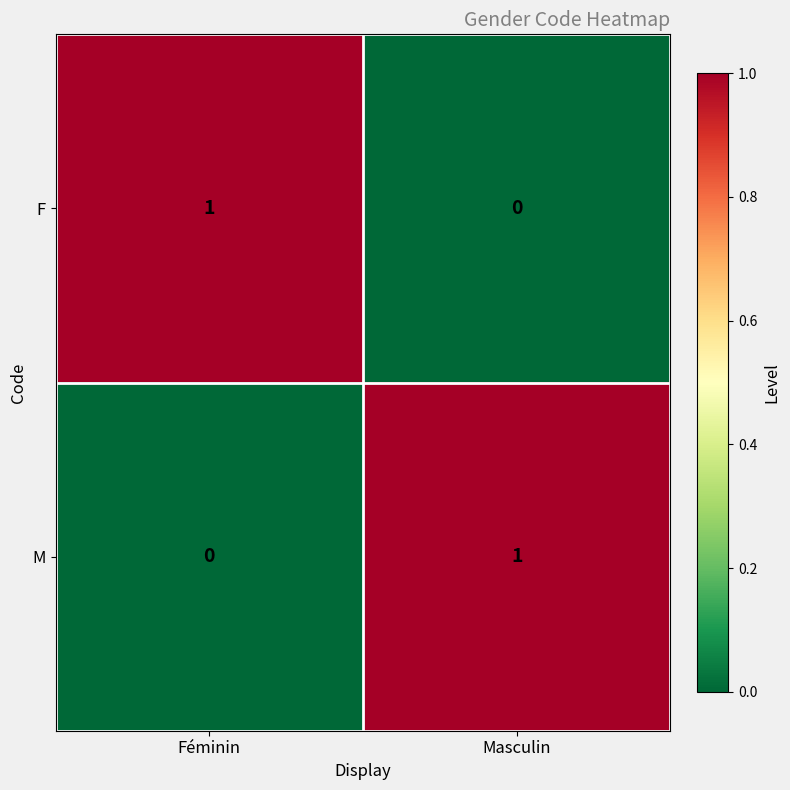

Which category has the lowest value in the M series?

Féminin